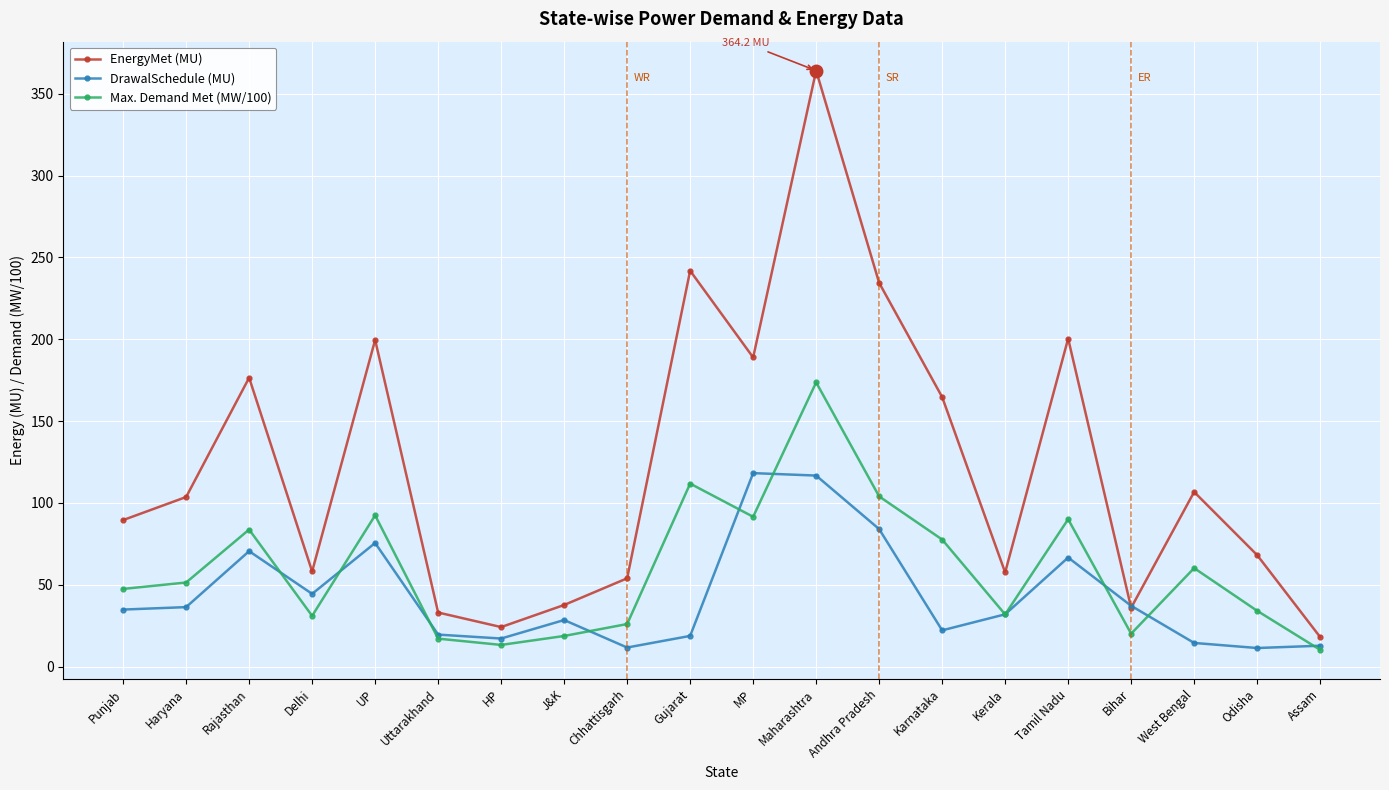

Which series changed the most between Gujarat and Odisha?

EnergyMet (MU)